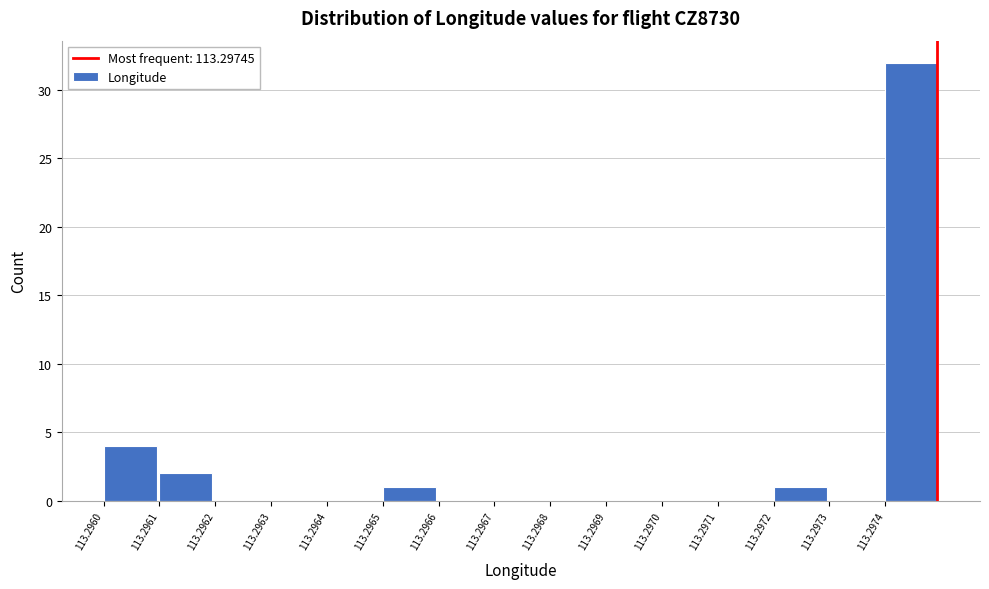

Reading left to right, extract all data points from this chart.

113.2960=4	113.2961=2	113.2962=0	113.2963=0	113.2964=0	113.2965=1	113.2966=0	113.2967=0	113.2968=0	113.2969=0	113.2970=0	113.2971=0	113.2972=1	113.2973=0	113.2974=32